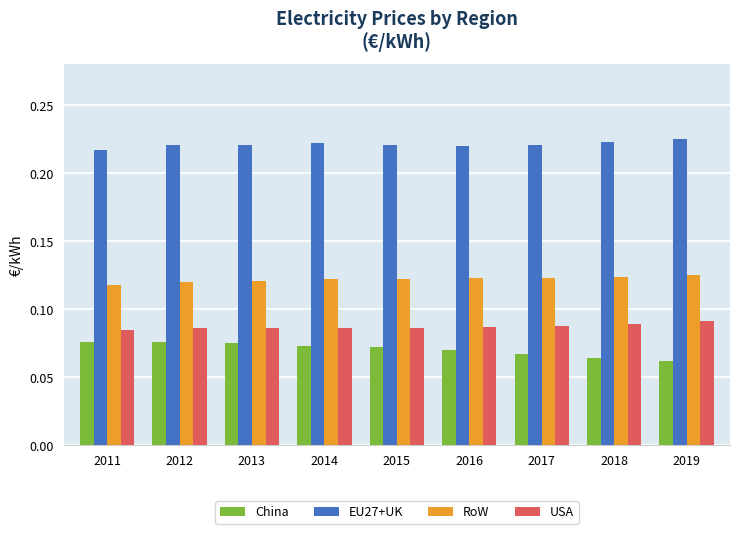

How many RoW values are between 0 and 1?

9